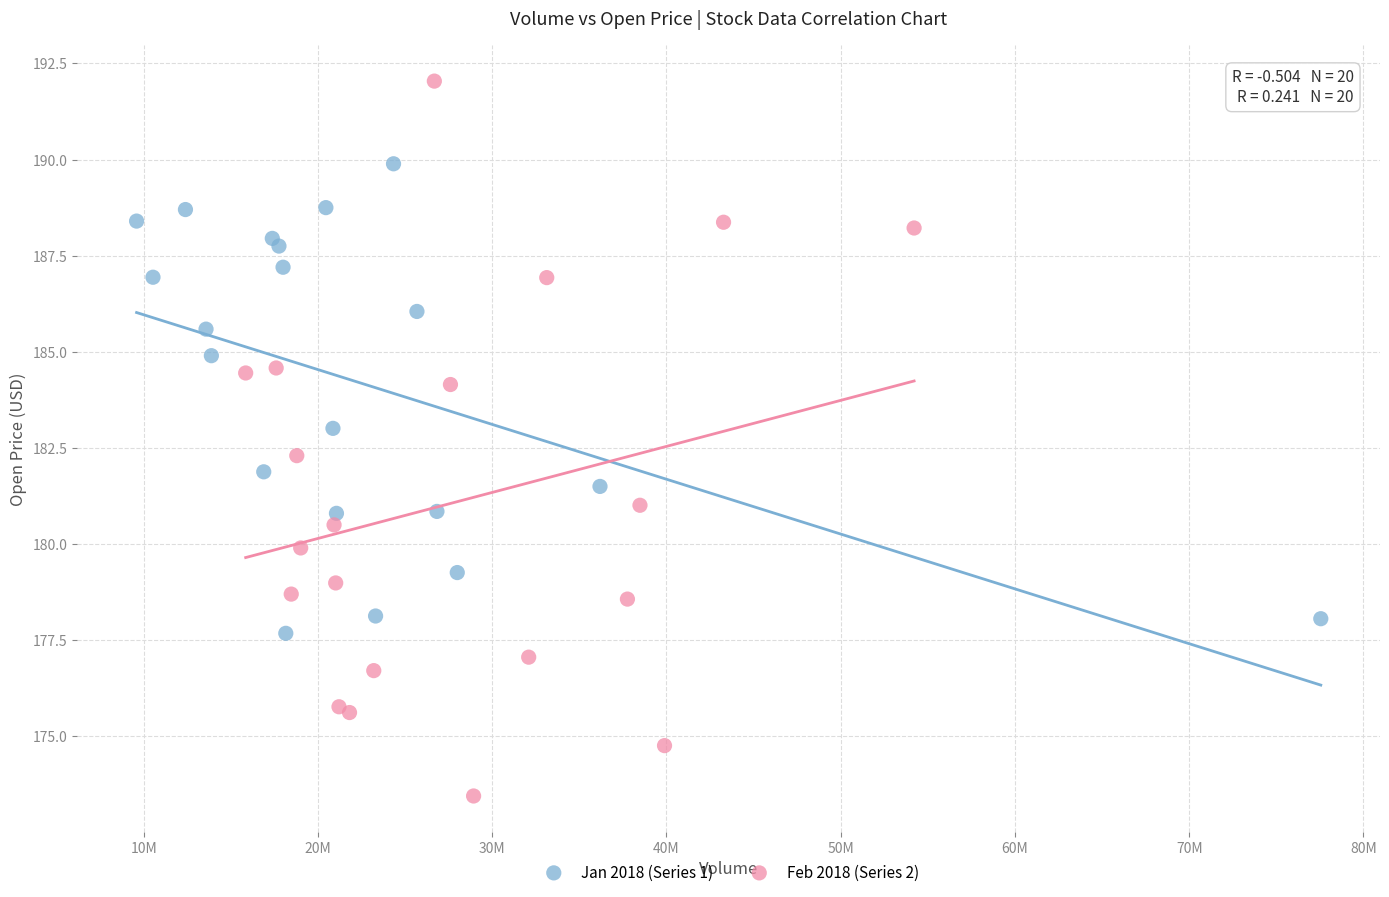

Which series reaches the minimum Y coordinate?

Feb 2018 (Series 2)